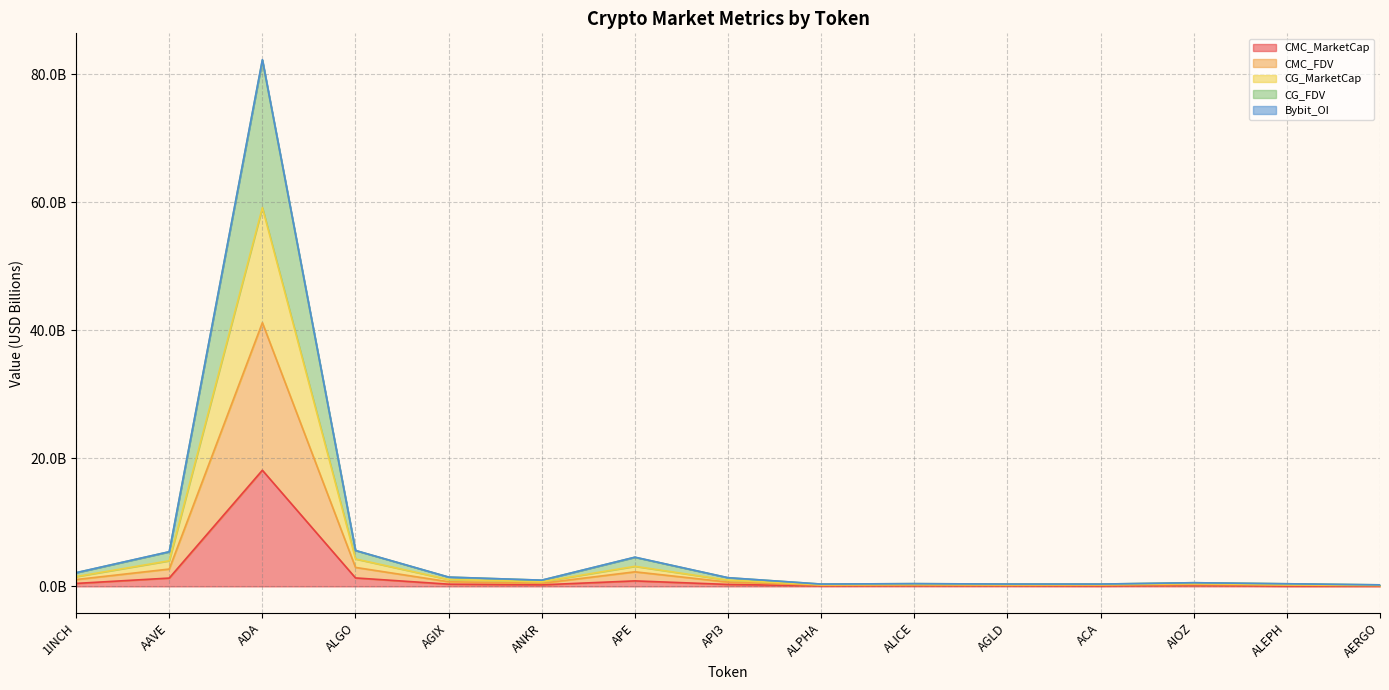

What is the maximum value shown in the chart?

82.3